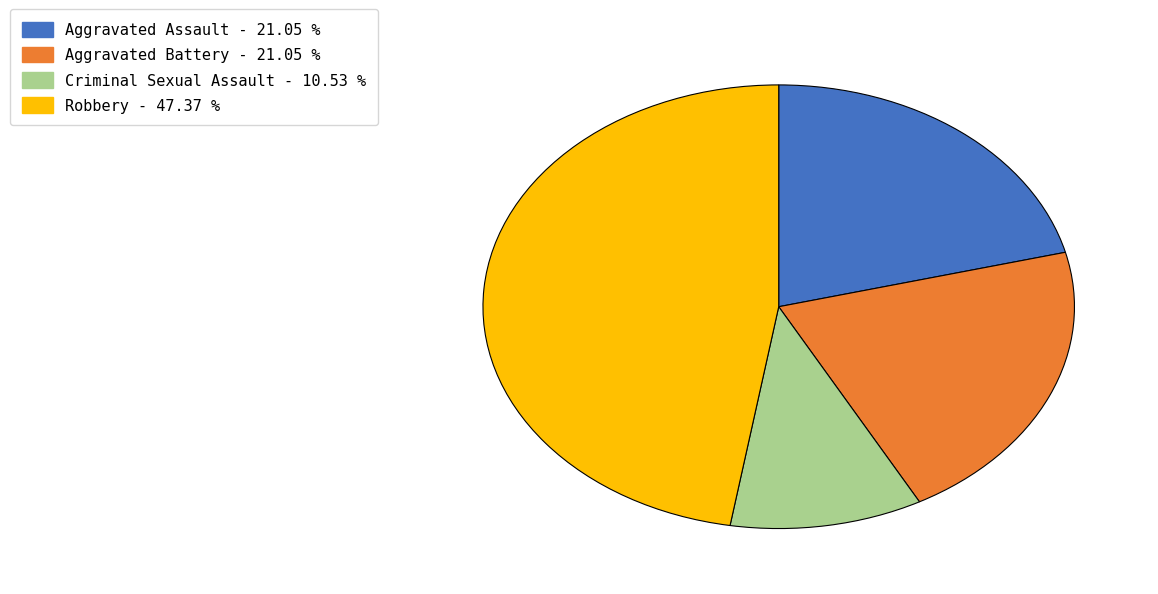

The Aggravated Assault slice represents 14% of the pie. True or false?

False